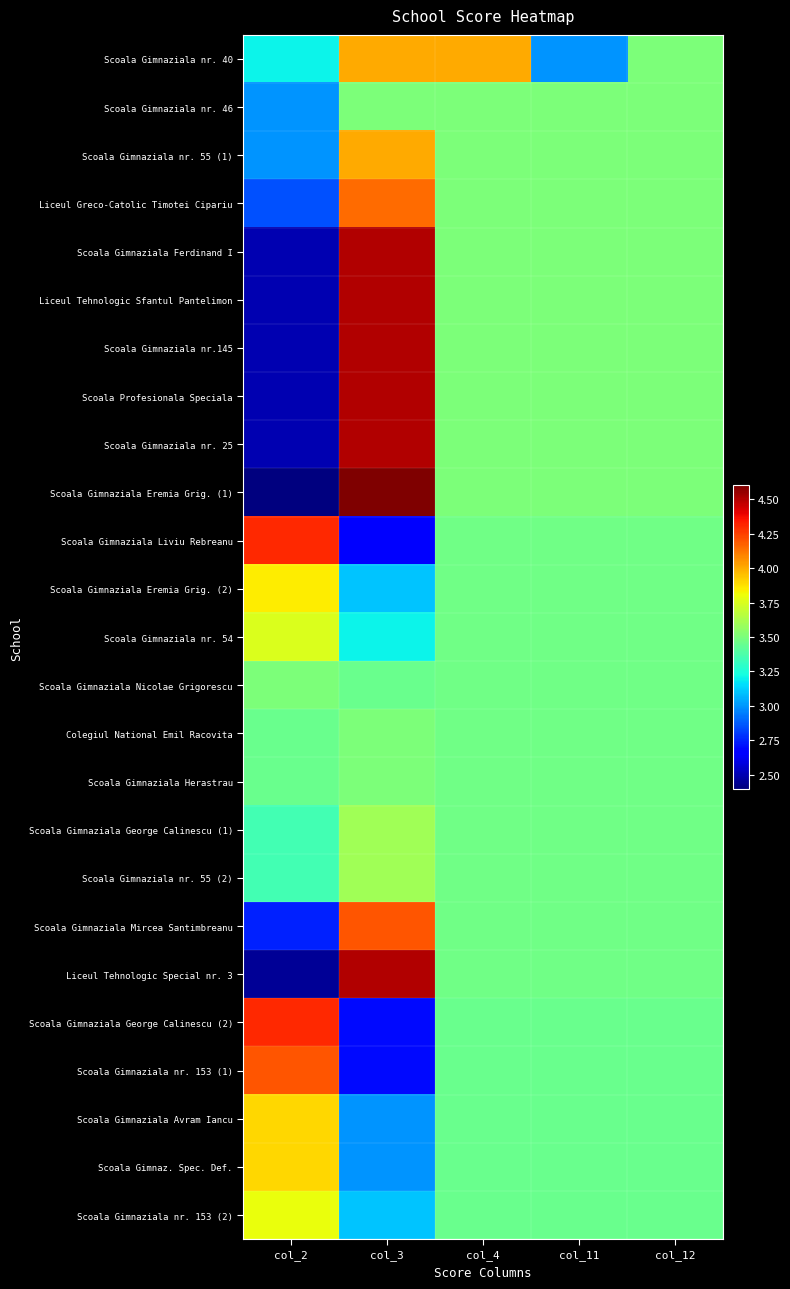

At col_12, list the series in order from smallest to largest.

Scoala Gimnaziala George Calinescu (2), Scoala Gimnaziala nr. 153 (1), Scoala Gimnaziala Avram Iancu, Scoala Gimnaz. Spec. Def., Scoala Gimnaziala nr. 153 (2), Scoala Gimnaziala Liviu Rebreanu, Scoala Gimnaziala Eremia Grig. (2), Scoala Gimnaziala nr. 54, Scoala Gimnaziala Nicolae Grigorescu, Colegiul National Emil Racovita, Scoala Gimnaziala Herastrau, Scoala Gimnaziala George Calinescu (1), Scoala Gimnaziala nr. 55 (2), Scoala Gimnaziala Mircea Santimbreanu, Liceul Tehnologic Special nr. 3, Scoala Gimnaziala nr. 40, Scoala Gimnaziala nr. 46, Scoala Gimnaziala nr. 55 (1), Liceul Greco-Catolic Timotei Cipariu, Scoala Gimnaziala Ferdinand I, Liceul Tehnologic Sfantul Pantelimon, Scoala Gimnaziala nr.145, Scoala Profesionala Speciala, Scoala Gimnaziala nr. 25, Scoala Gimnaziala Eremia Grig. (1)